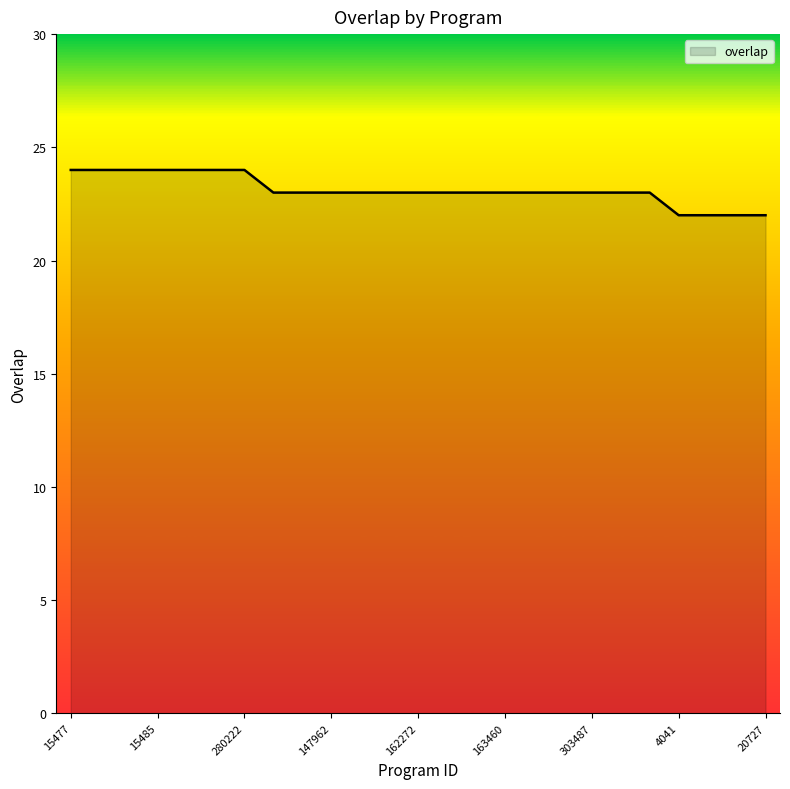

What is the greatest value displayed?

24